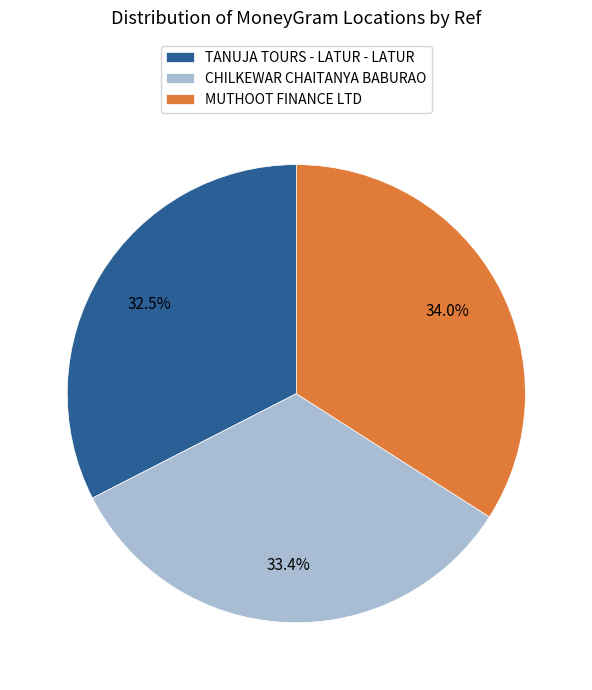

Is TANUJA TOURS - LATUR - LATUR the majority of the pie?

No